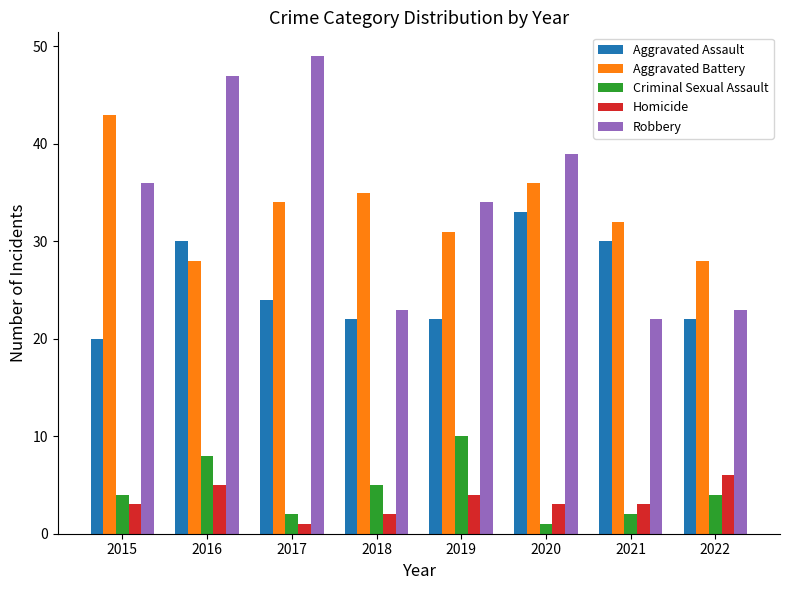

Reading left to right, list all the values displayed in this chart.

Aggravated Assault: 2015=20	2016=30	2017=24	2018=22	2019=22	2020=33	2021=30	2022=22
Aggravated Battery: 2015=43	2016=28	2017=34	2018=35	2019=31	2020=36	2021=32	2022=28
Criminal Sexual Assault: 2015=4	2016=8	2017=2	2018=5	2019=10	2020=1	2021=2	2022=4
Homicide: 2015=3	2016=5	2017=1	2018=2	2019=4	2020=3	2021=3	2022=6
Robbery: 2015=36	2016=47	2017=49	2018=23	2019=34	2020=39	2021=22	2022=23